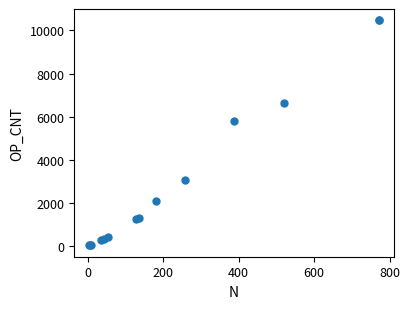

What Y value in the scatter plot is closest to 5242?

5797